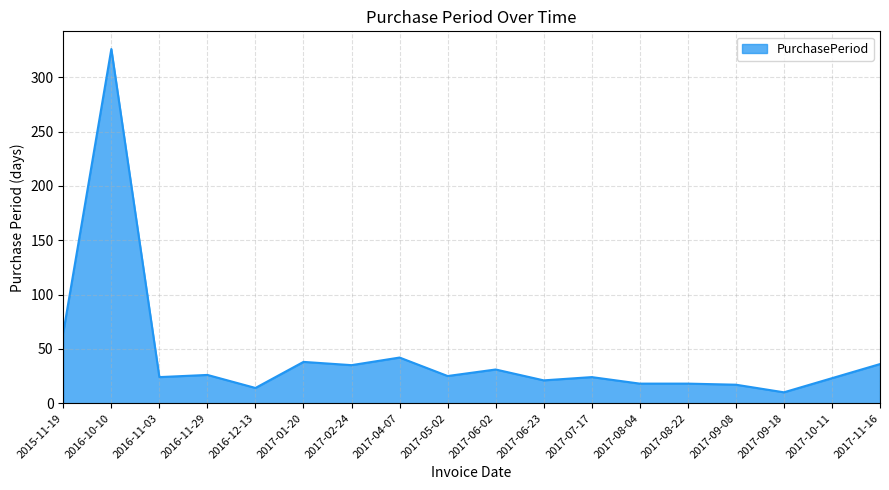

Is it true that the value at 2017-02-24 is 20?

False